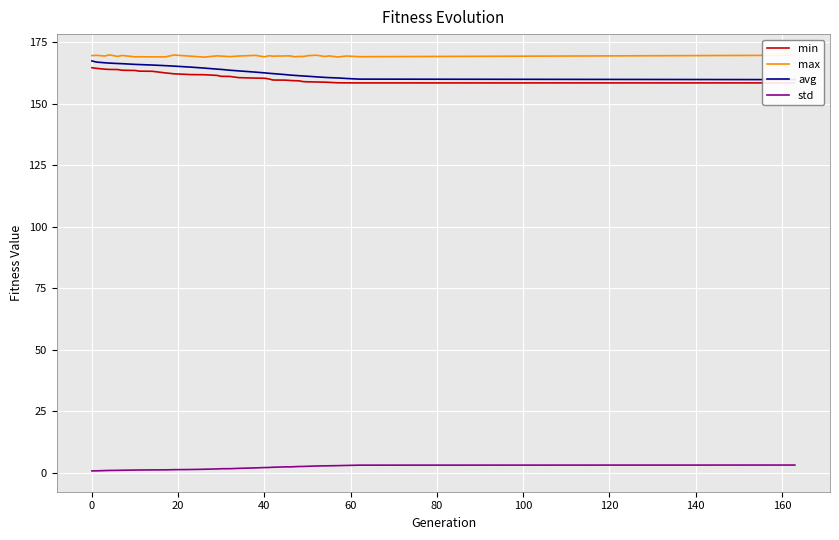

The max series shows 44.6 at 0. True or false?

False